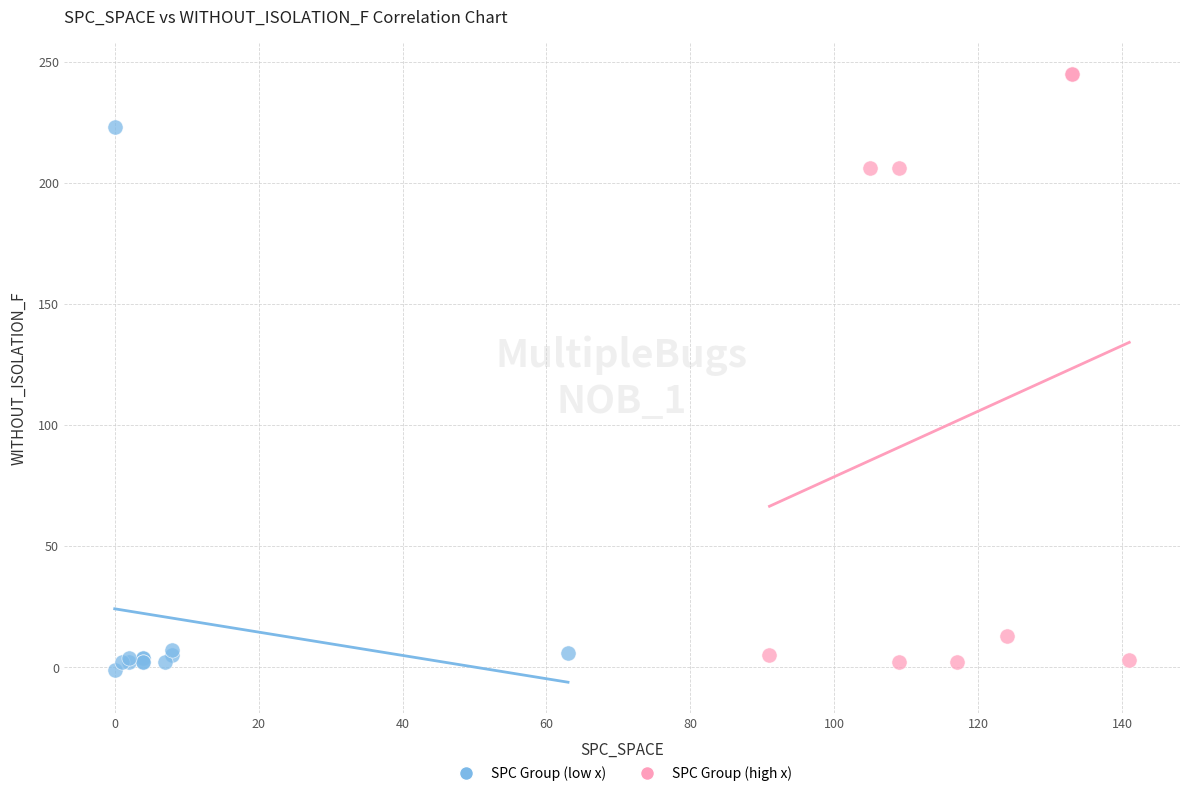

Which series has the largest Y range (max minus min)?

SPC Group (high x)